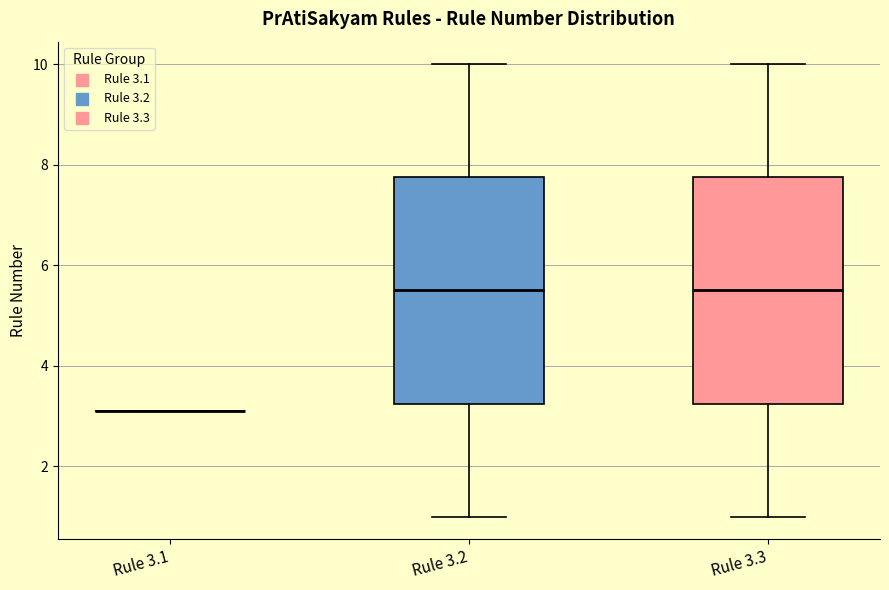

Reading left to right, transcribe this box plot: for each box, give where its median line is, the range the box spans, and where its two whiskers end, as read against the y-axis. The values are not printed on the chart, so give them approximately, as read against the axis.

Rule 3.1: box collapsed to a line at 3.2, whiskers 3.2 to 3.2
Rule 3.2: median 5.6, box 3.2 to 7.8, whiskers 1.0 to 10.0
Rule 3.3: median 5.6, box 3.2 to 7.8, whiskers 1.0 to 10.0